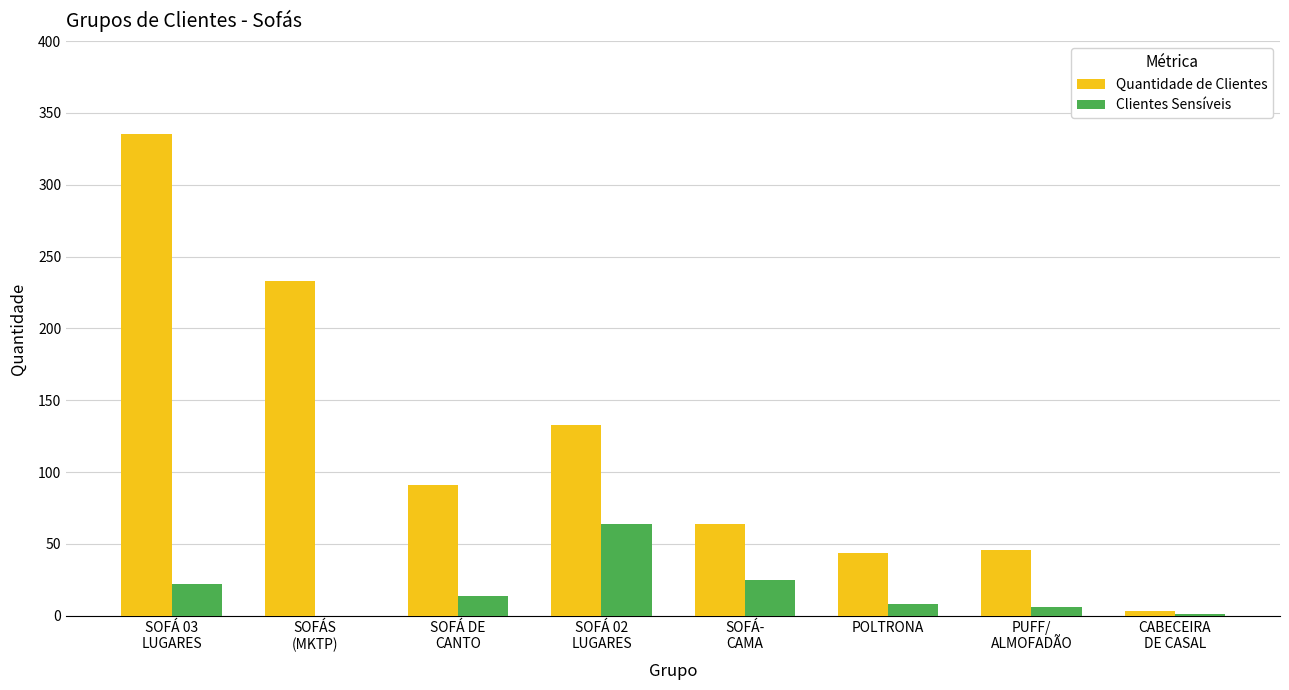

Is it true that Quantidade de Clientes equals 64 at SOFÁ-
CAMA?

True